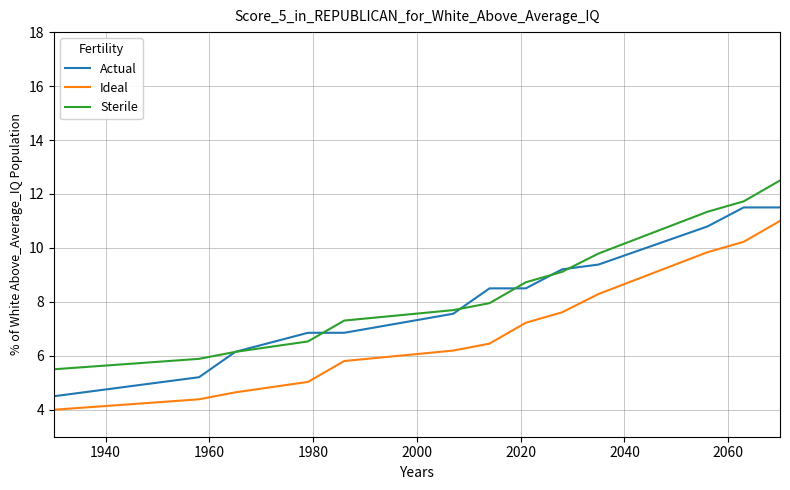

What is the lowest value of the Sterile series?

5.5